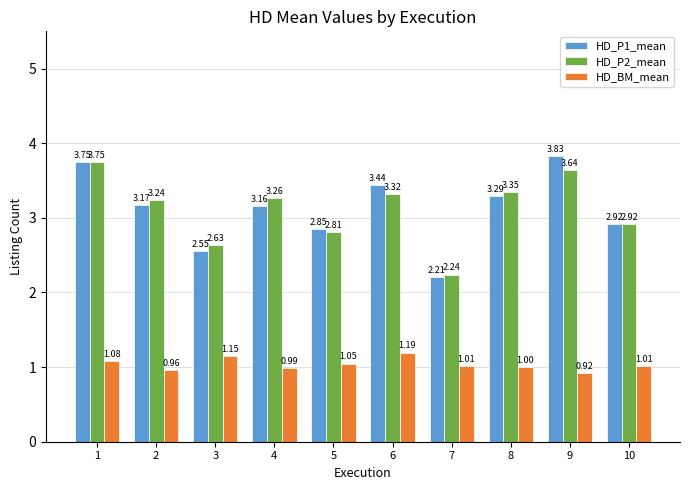

What is the average value of the HD_P2_mean series?

3.1